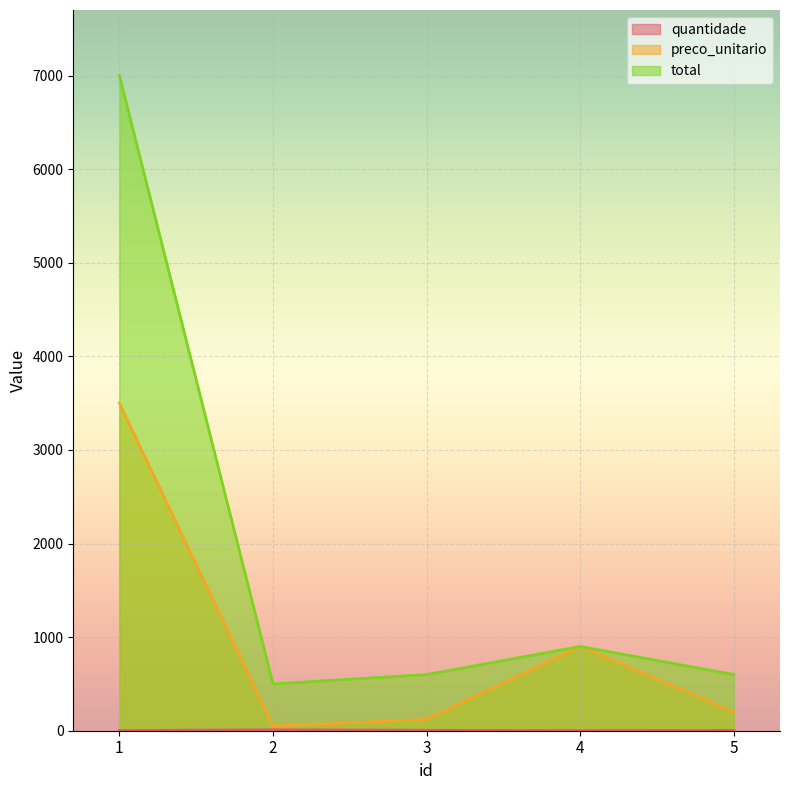

Between 1 and 4, which series saw the biggest shift?

total